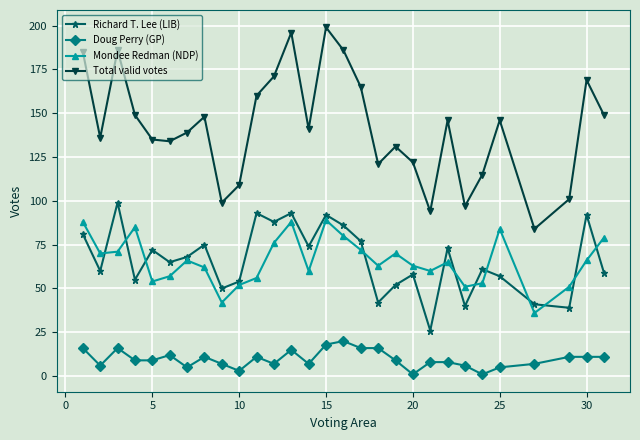

What is the maximum value for Total valid votes?

199